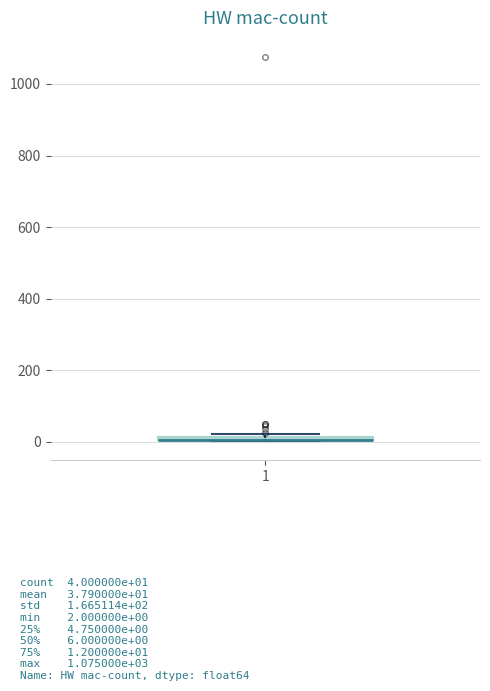

Where is the upper edge of the box at x = 1 on the y-axis? The values are not printed on the chart, so give them approximately, as read against the axis.

20